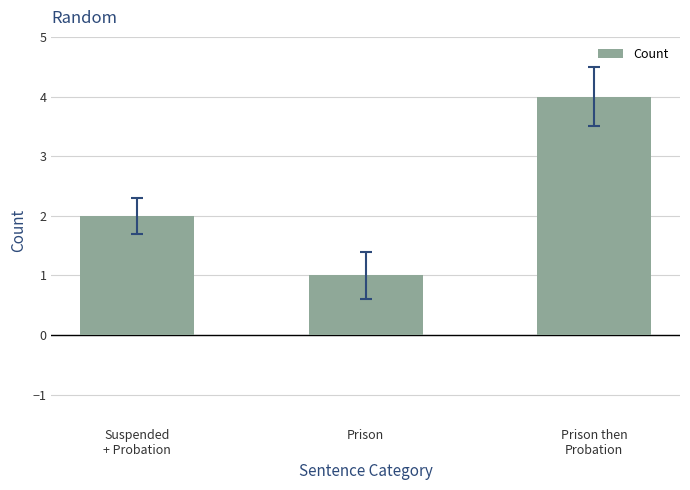

What is the greatest value displayed?

4